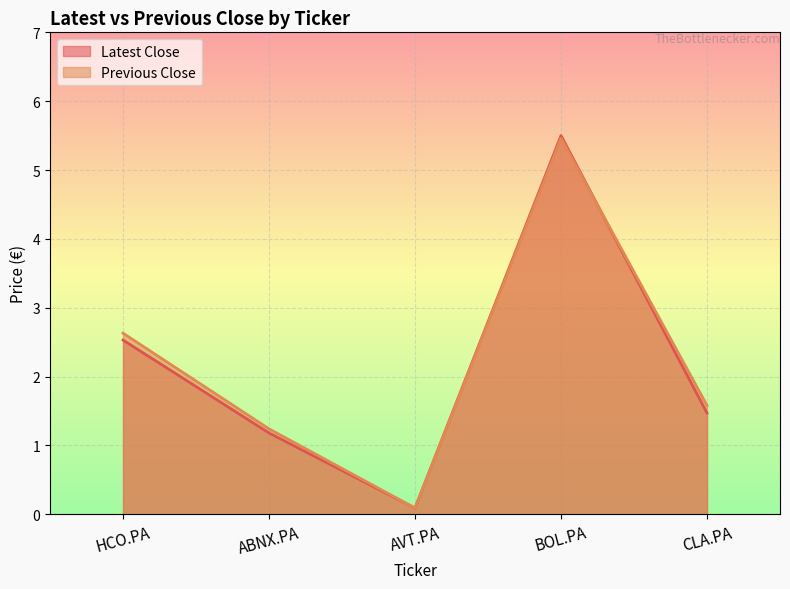

What is the label of the 2nd point from the left?

ABNX.PA